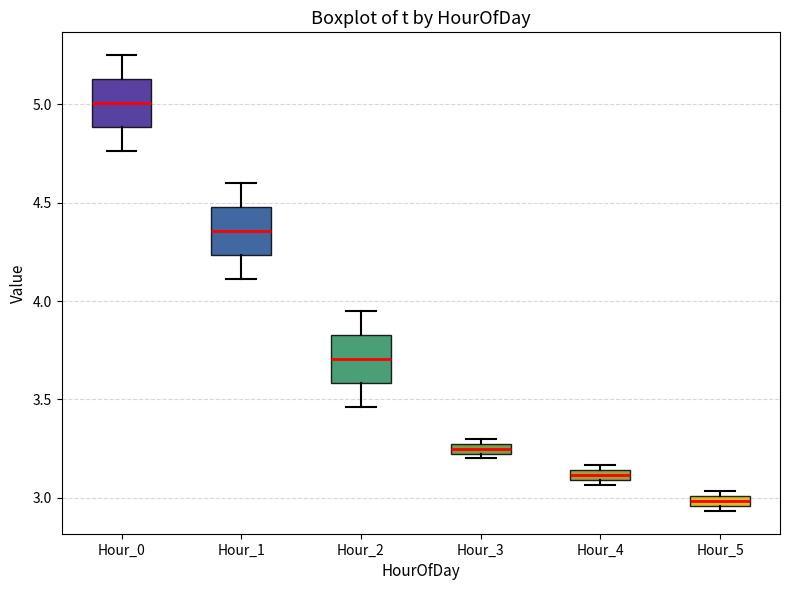

Which box's median line is the lowest?

Hour_5